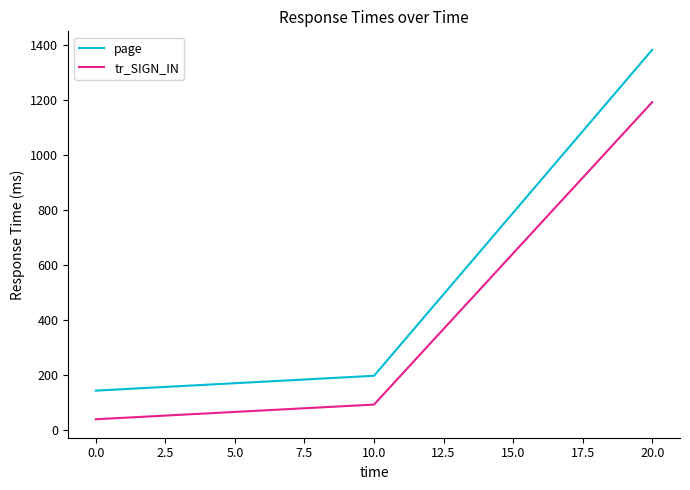

What is the spread (max minus min) of values at 0.0?

103.9